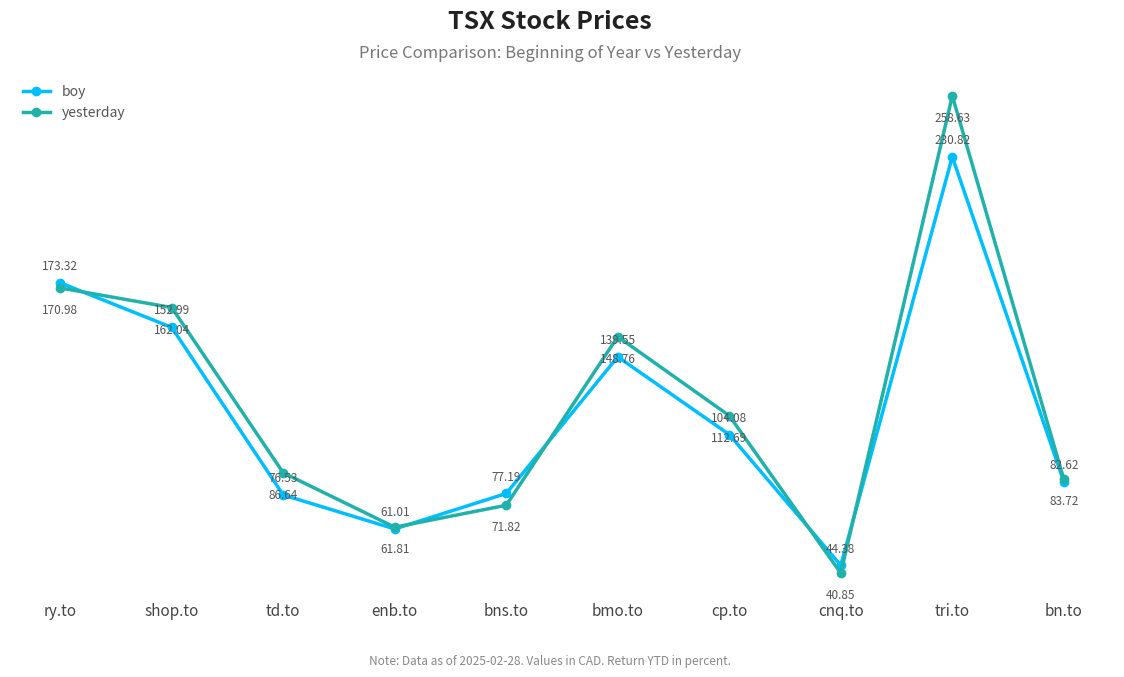

Which series has the largest total across all categories?

yesterday